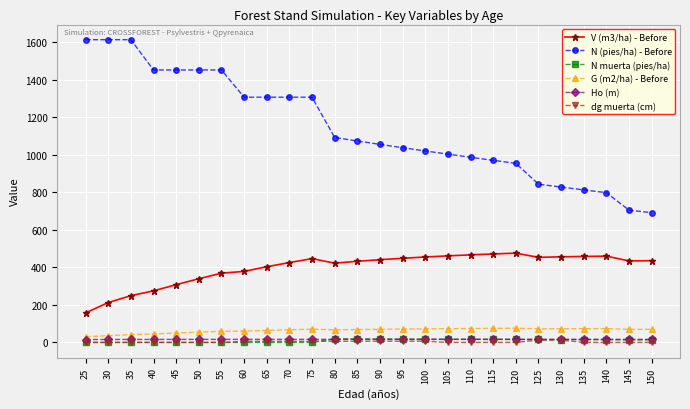

The N muerta (pies/ha) series shows 14.8 at 140. True or false?

True